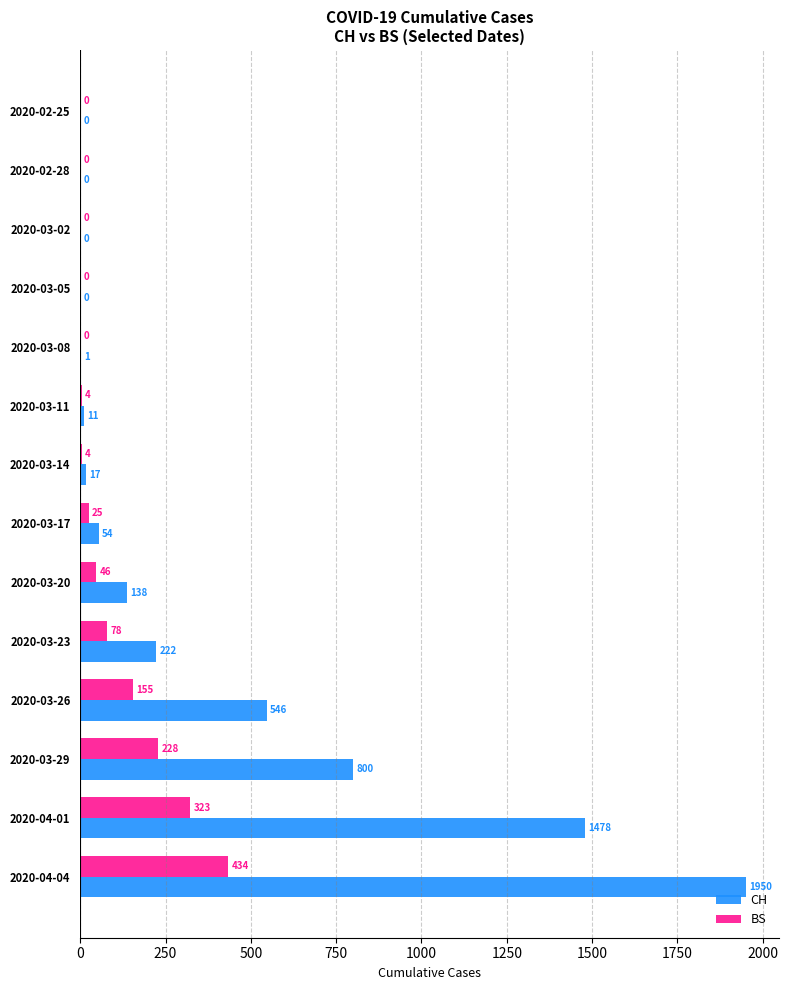

Which category has the highest value across all series?

2020-04-04